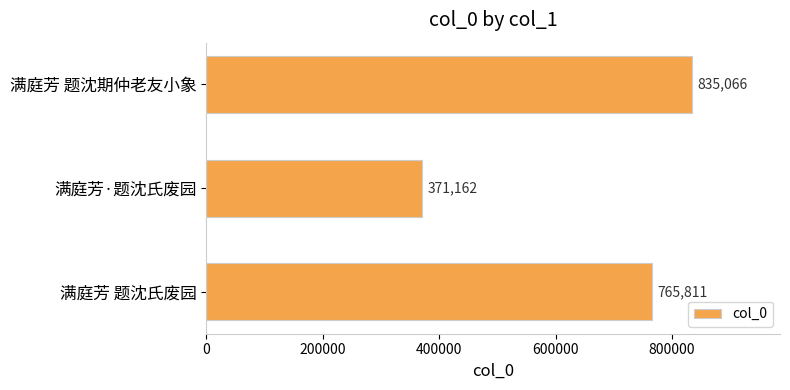

Does the chart contain any negative values?

No